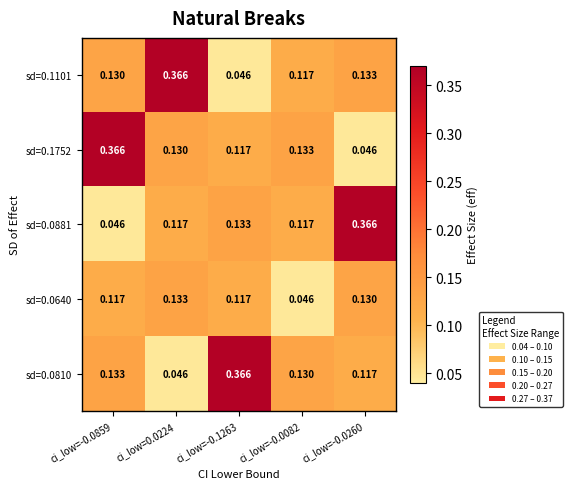

Is the value of sd=0.1101 at ci_low=0.0224 greater than the value of sd=0.0640 at ci_low=-0.1263?

Yes